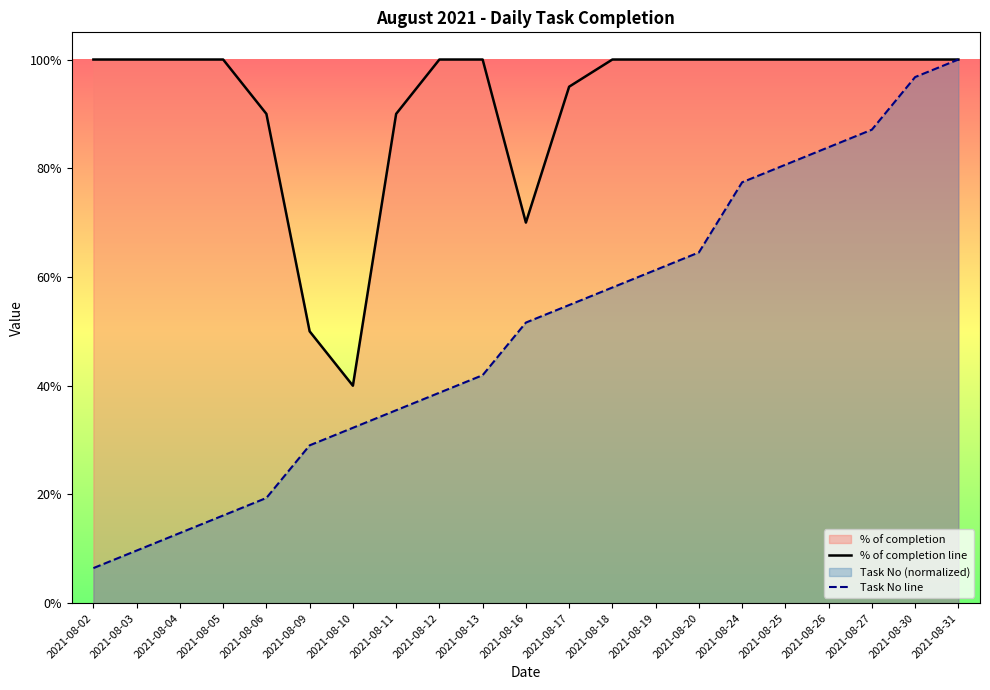

List the series in order of their peak value, highest first.

% of completion line, Task No line